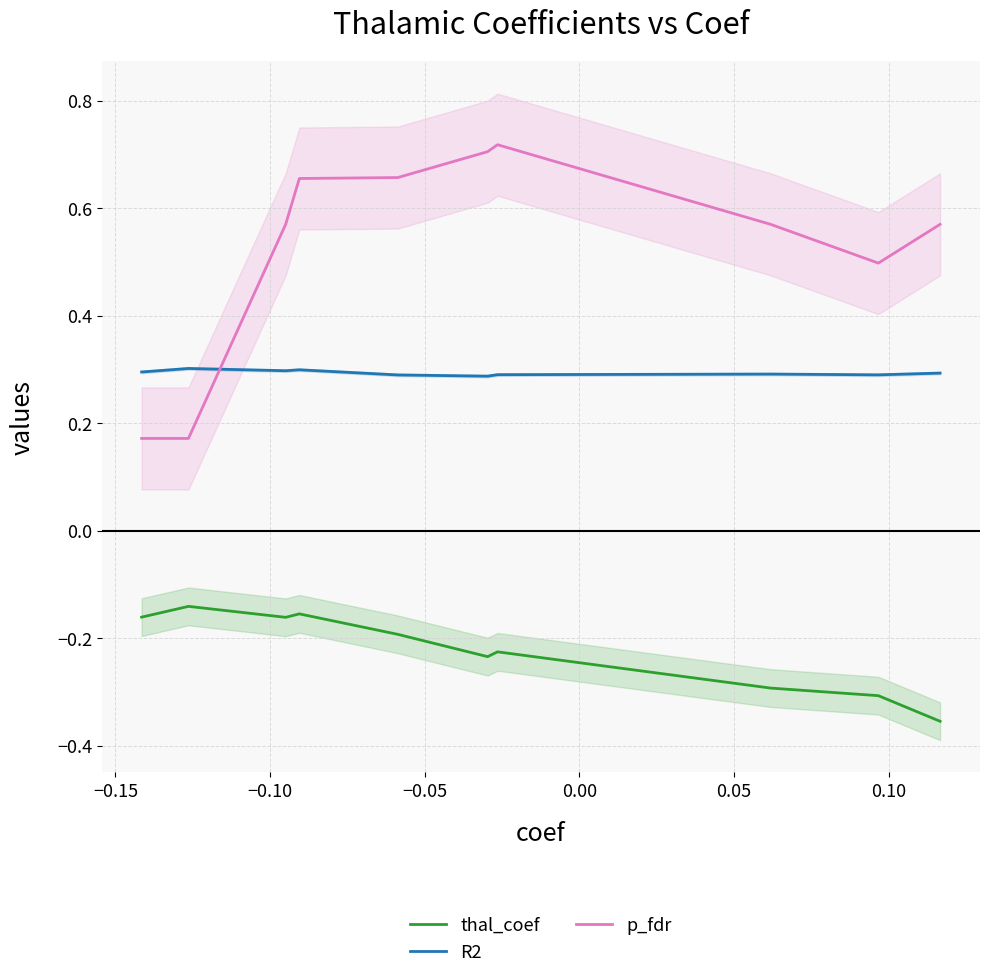

Count the number of data series in this chart.

3